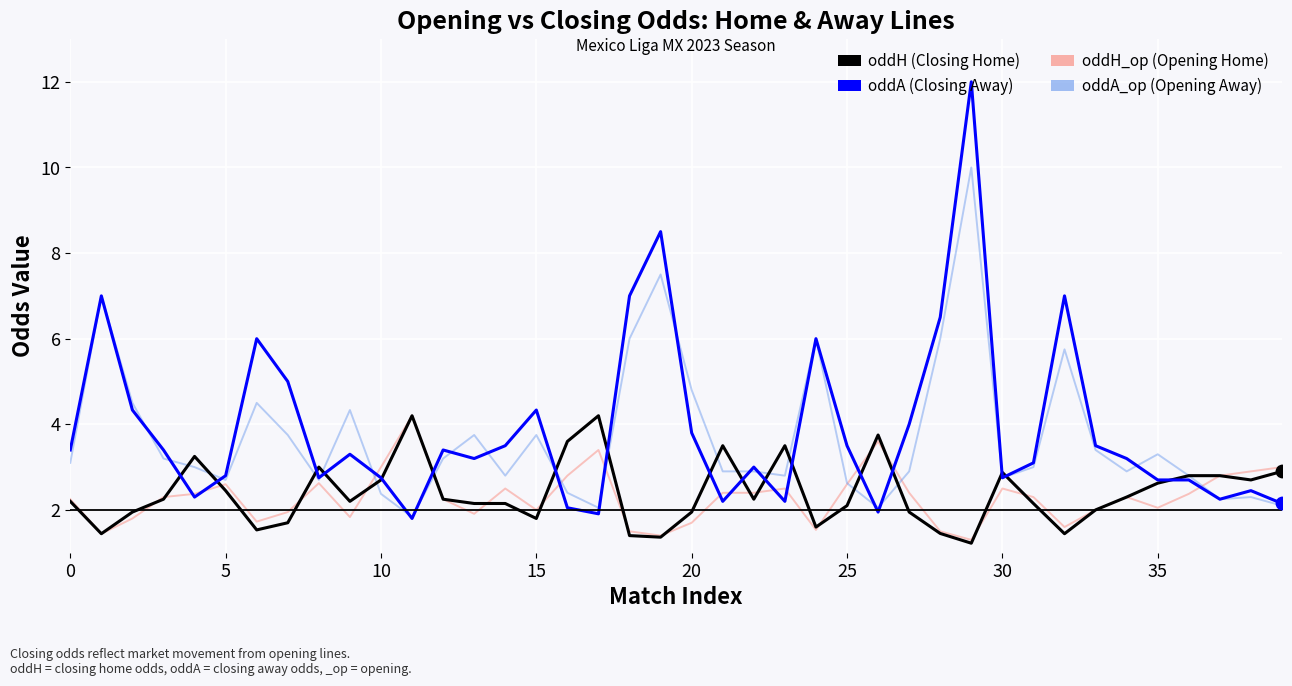

What is the greatest value displayed?

12.0